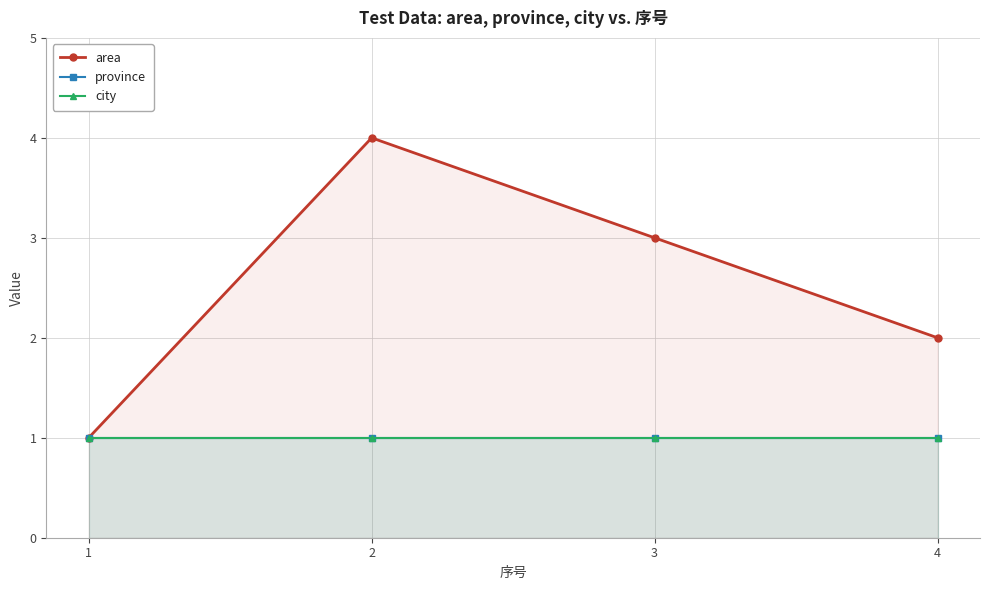

True or false: city has more than 2 points higher than both neighbors.

False